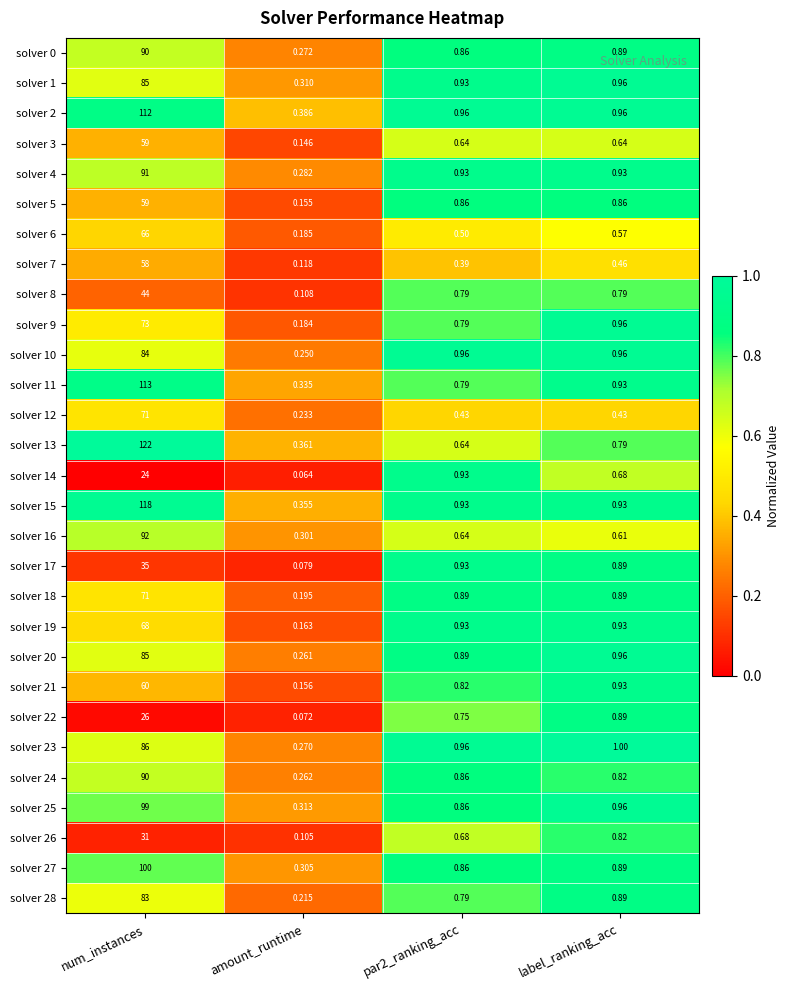

Which category has the highest value across all series?

num_instances